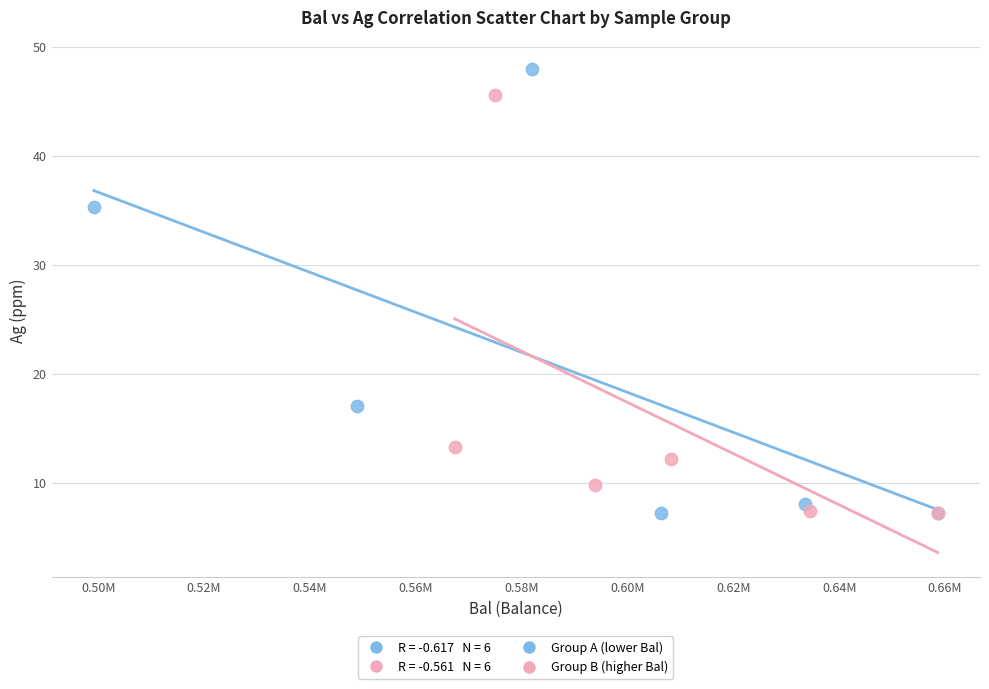

Which series has the widest spread of Y values?

Group A (lower Bal)